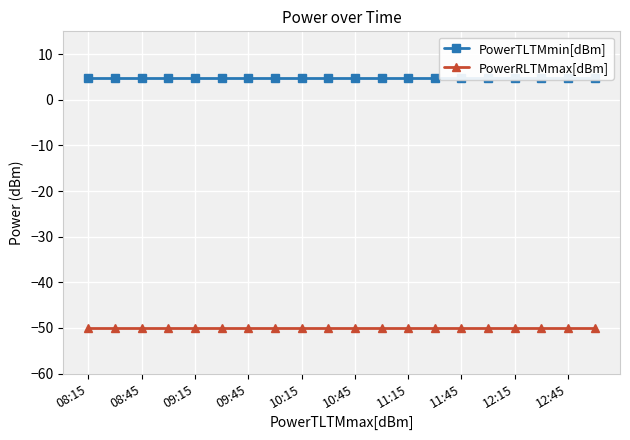

At which label does PowerTLTMmin[dBm] reach its peak?

08:15